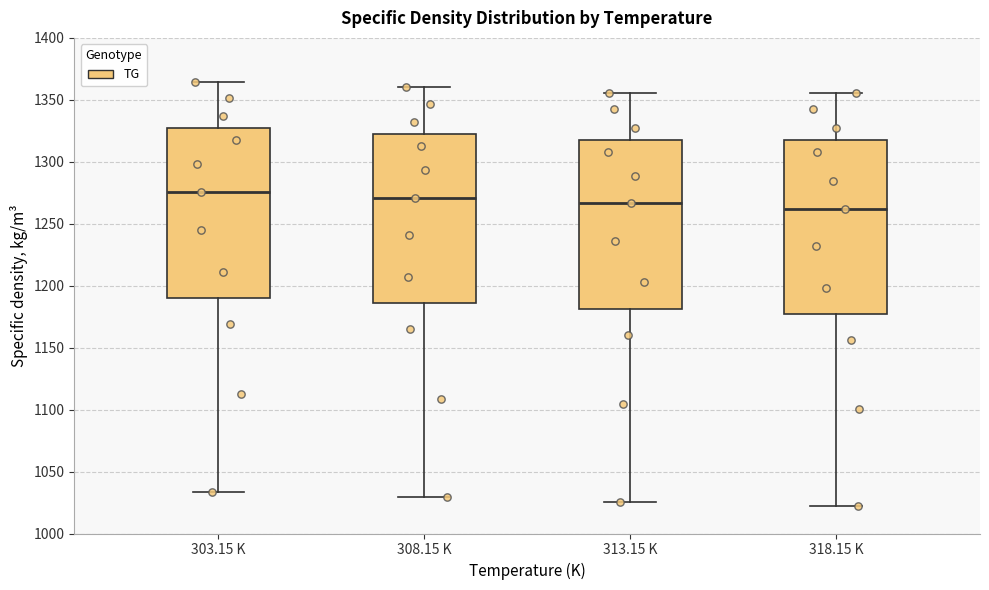

Reading left to right, transcribe this box plot: for each box, give where its median line is, the range the box spans, and where its two whiskers end, as read against the y-axis. The values are not printed on the chart, so give them approximately, as read against the axis.

303.15 K: median 1275, box 1190 to 1325, whiskers 1035 to 1365
308.15 K: median 1270, box 1185 to 1320, whiskers 1030 to 1360
313.15 K: median 1265, box 1180 to 1320, whiskers 1025 to 1355
318.15 K: median 1260, box 1175 to 1320, whiskers 1020 to 1355